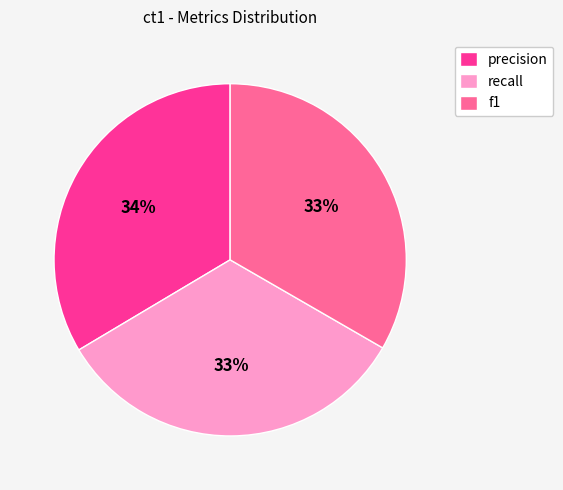

To the nearest percent, what percentage of the pie is recall?

33%